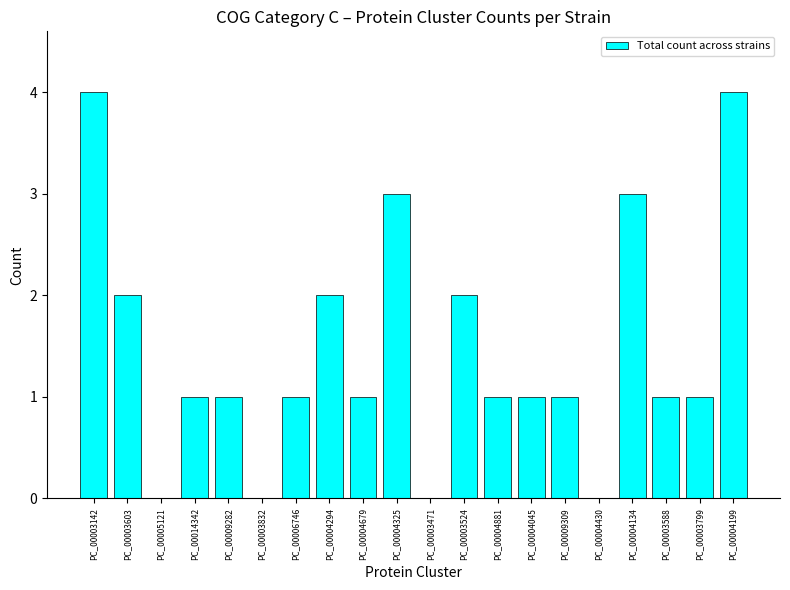

What is the change in value from PC_00003142 to PC_00004430?

-4